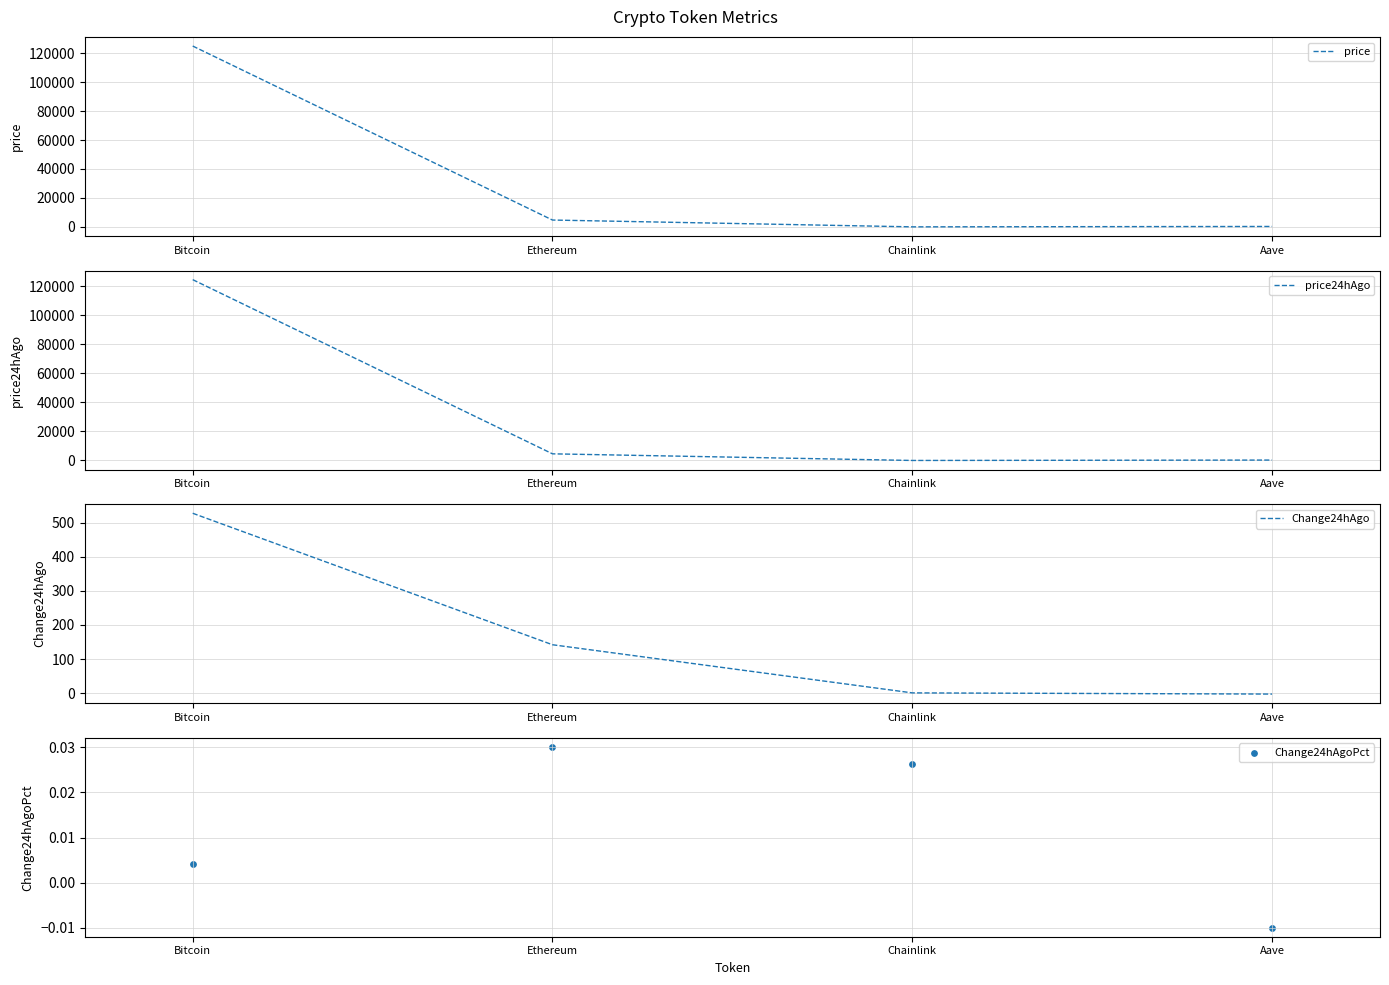

At which category is the sum across all series the highest?

Bitcoin